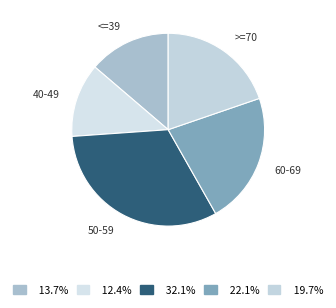

How many slices are in this pie chart?

5